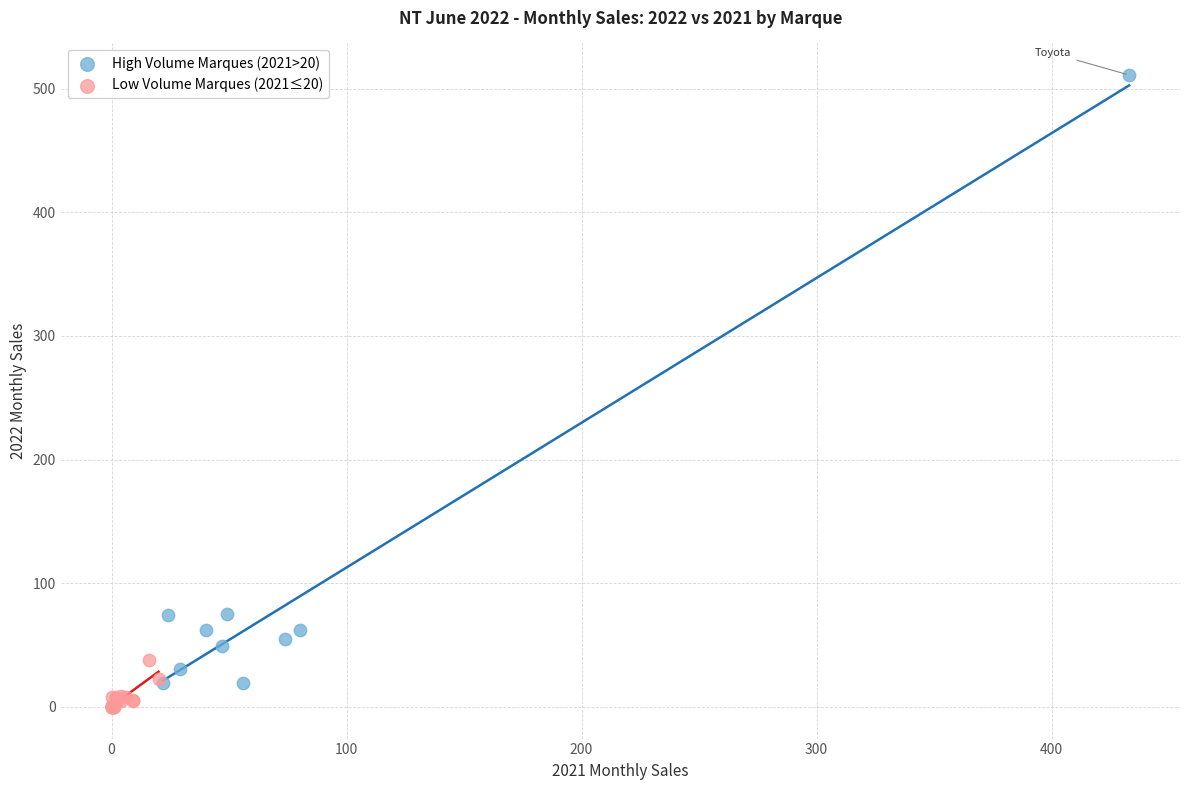

Which series has the widest spread of Y values?

High Volume Marques (2021>20)